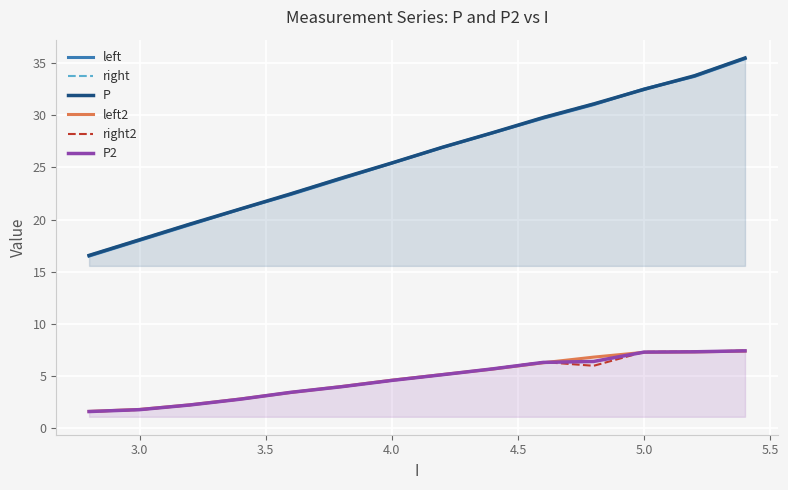

Which series has the largest total across all categories?

right